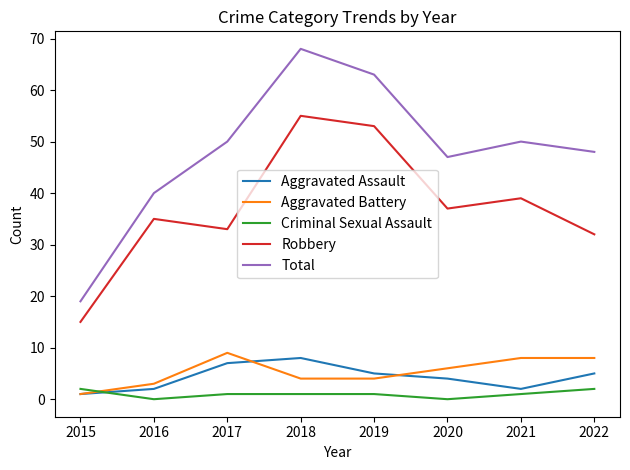

List the series in order of their peak value, lowest first.

Criminal Sexual Assault, Aggravated Assault, Aggravated Battery, Robbery, Total